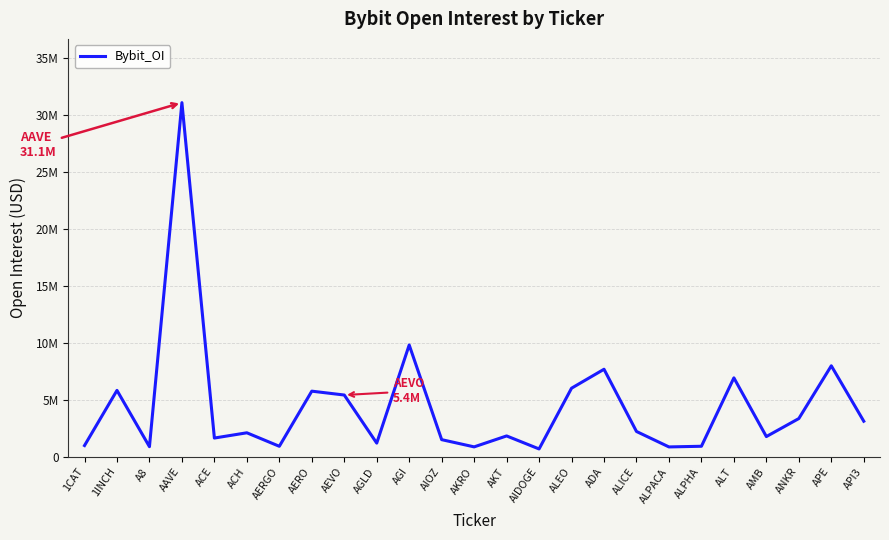

How many points are lower than both their immediate neighbors (excluding endpoints)?

8